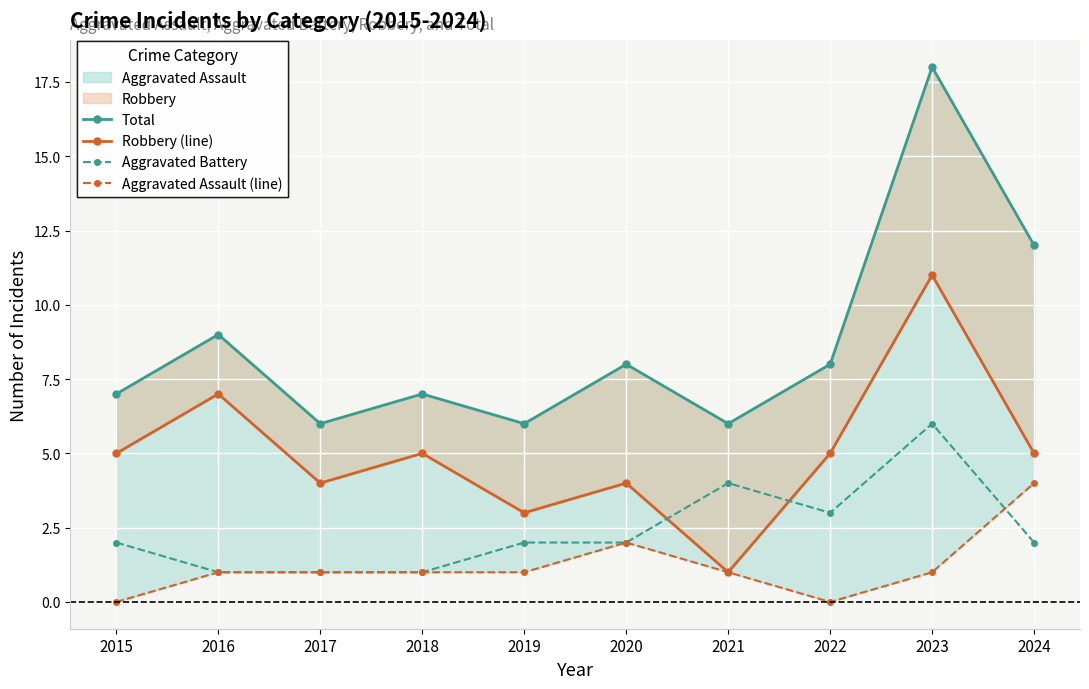

What is the difference between the highest and lowest values at 2017?

5